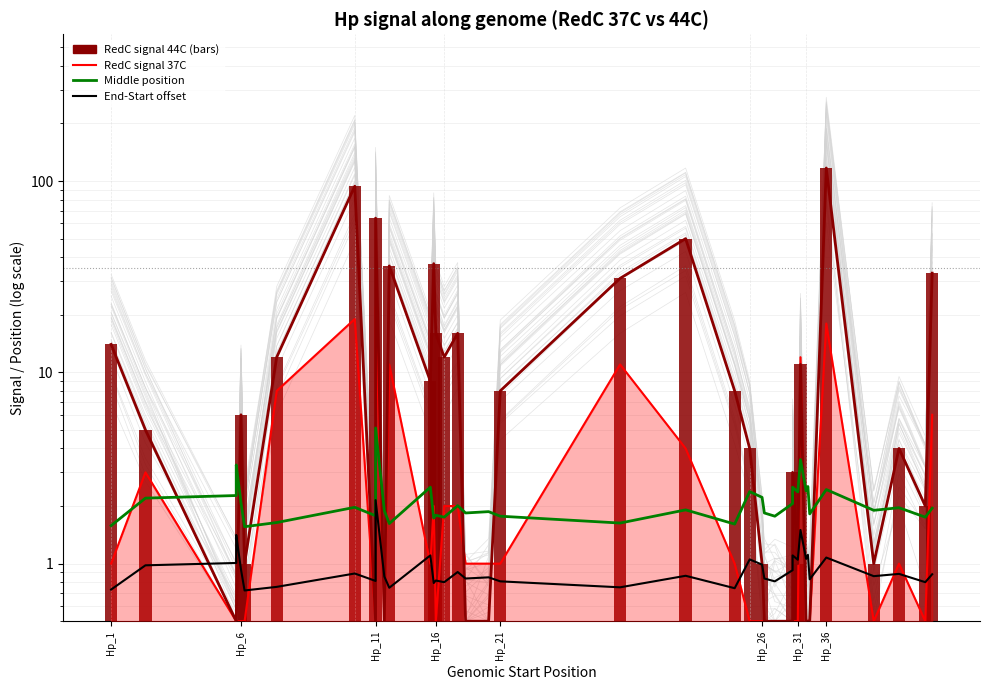

Is the value of RedC signal 37C at 22 greater than the value of RedC signal 44C at 27?

Yes